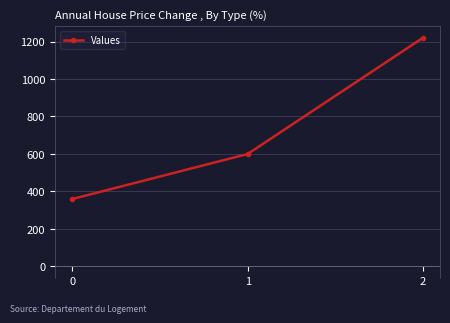

What is the change in value from 1 to 2?

+620